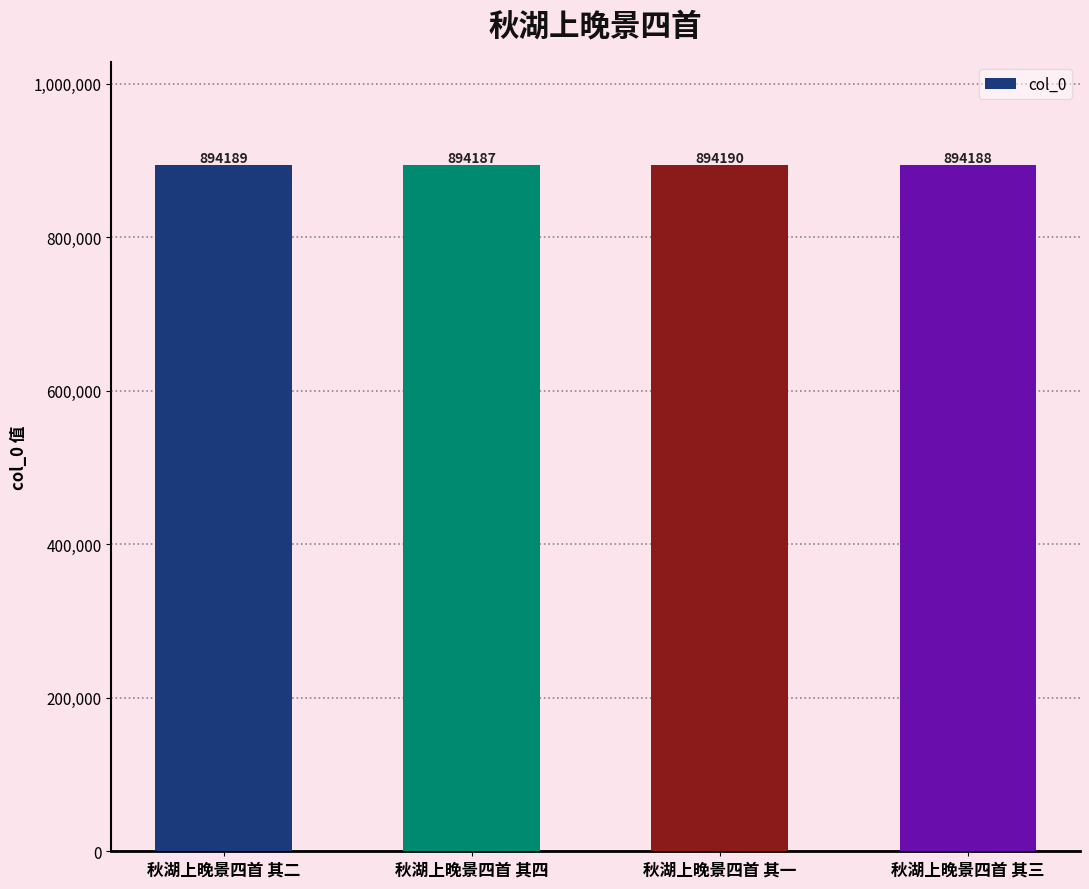

What is the sum of all values?

3576754